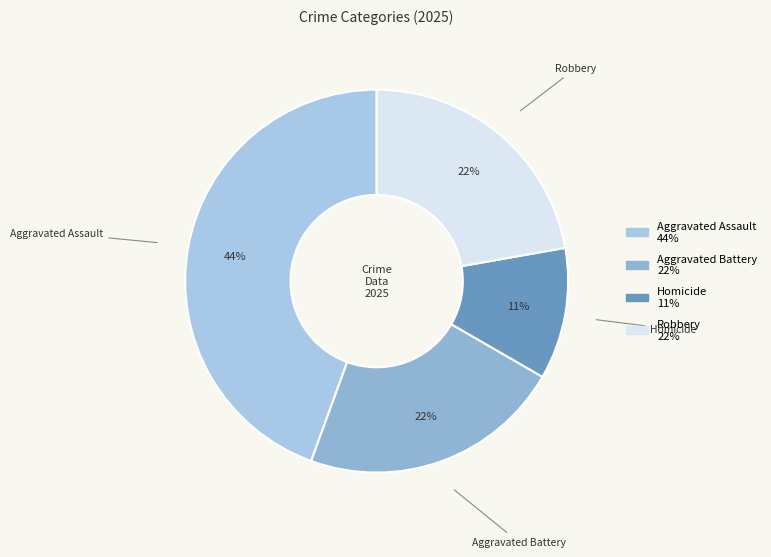

Do Robbery and Homicide together represent more than half of the pie?

No